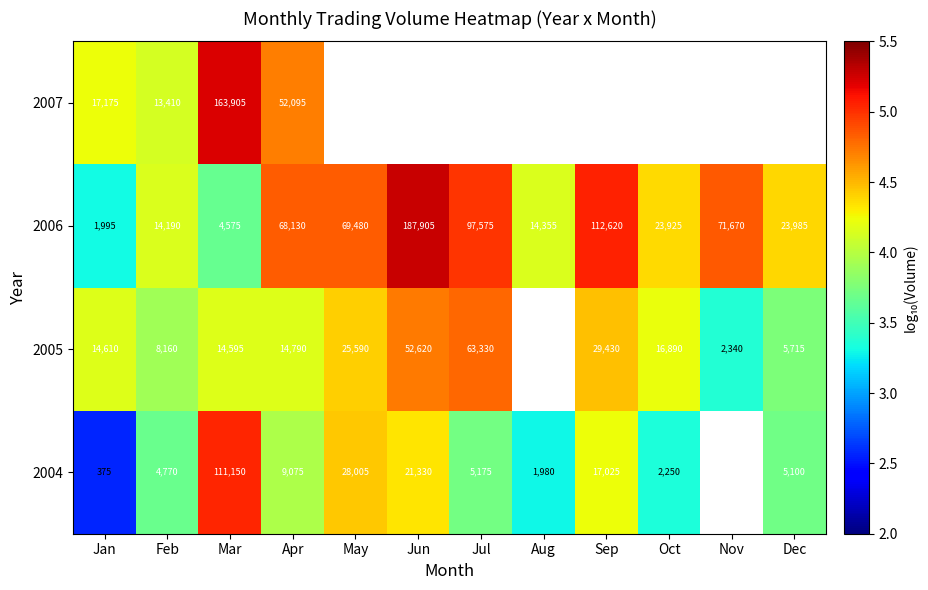

How many distinct data groups are displayed?

4